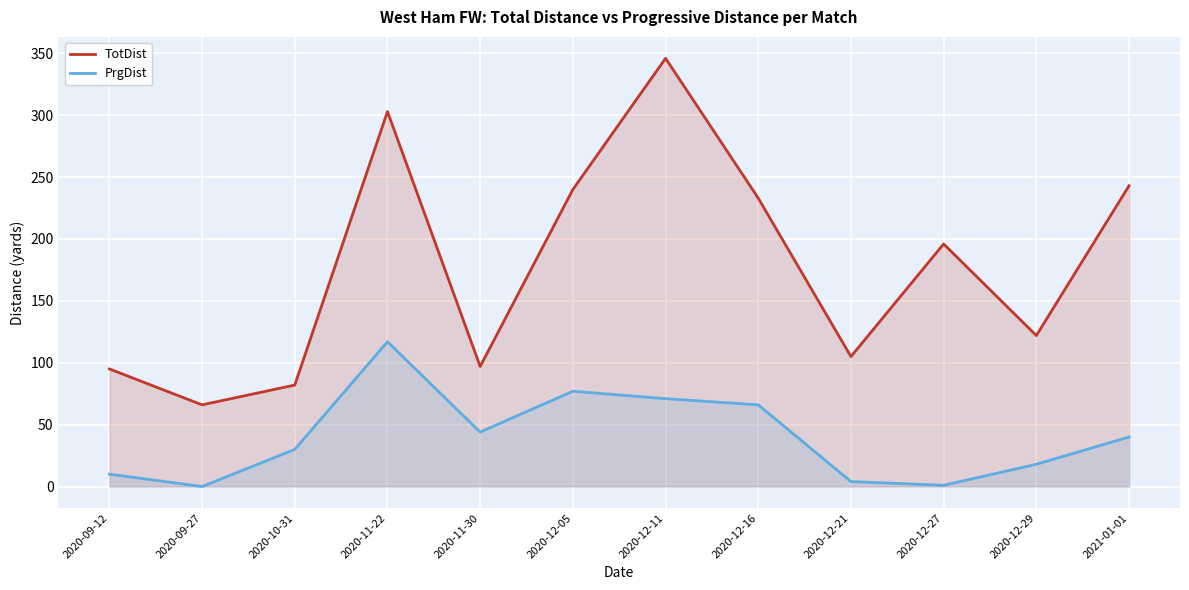

How many lines are shown in the chart?

2